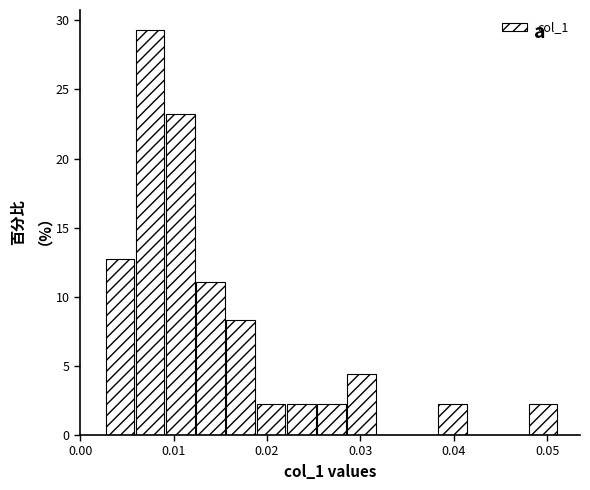

Around what value on the x-axis is the tallest bar? Give the approximate position of its centre, as read against the axis.

0.007